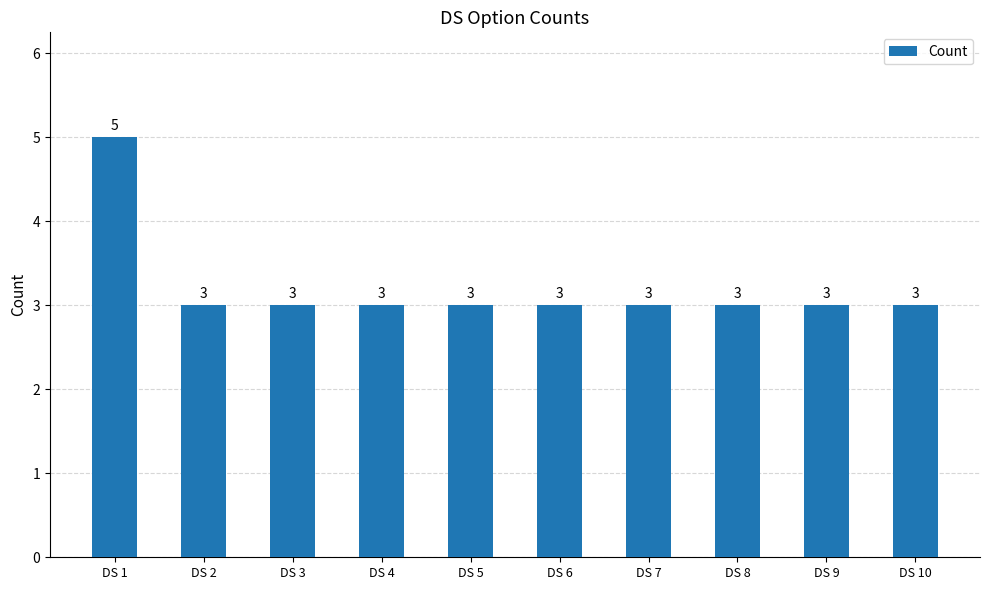

What is the approximate value at DS 3?

3